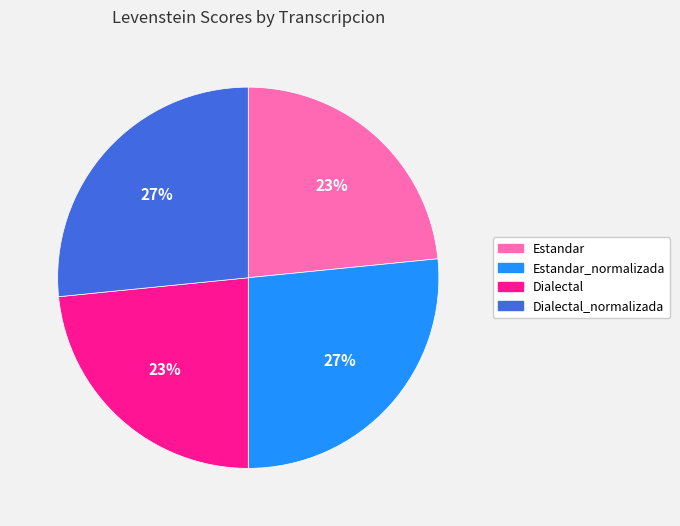

To the nearest percent, what portion does Dialectal represent?

23%